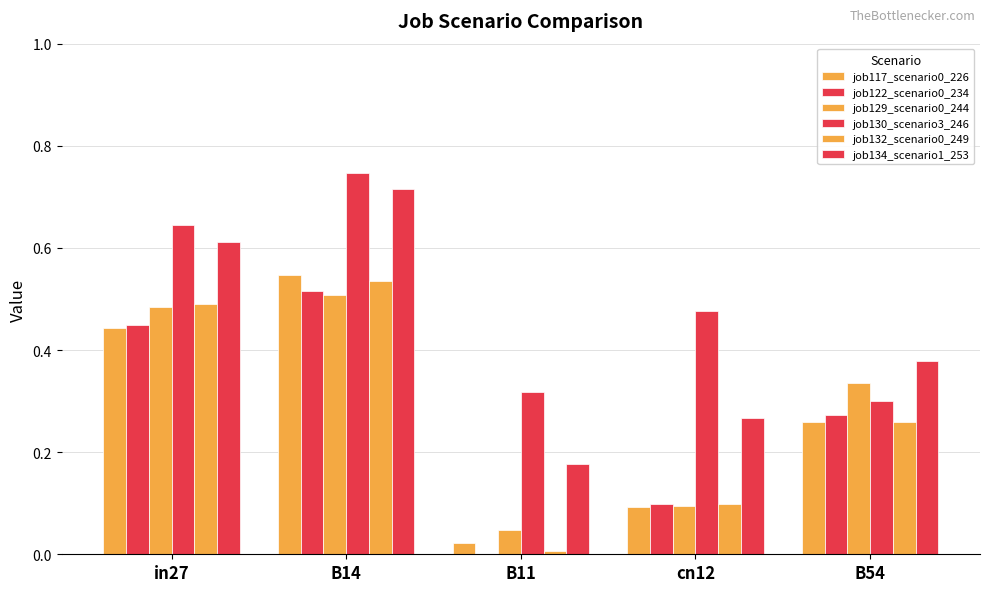

How many series are shown in this chart?

6